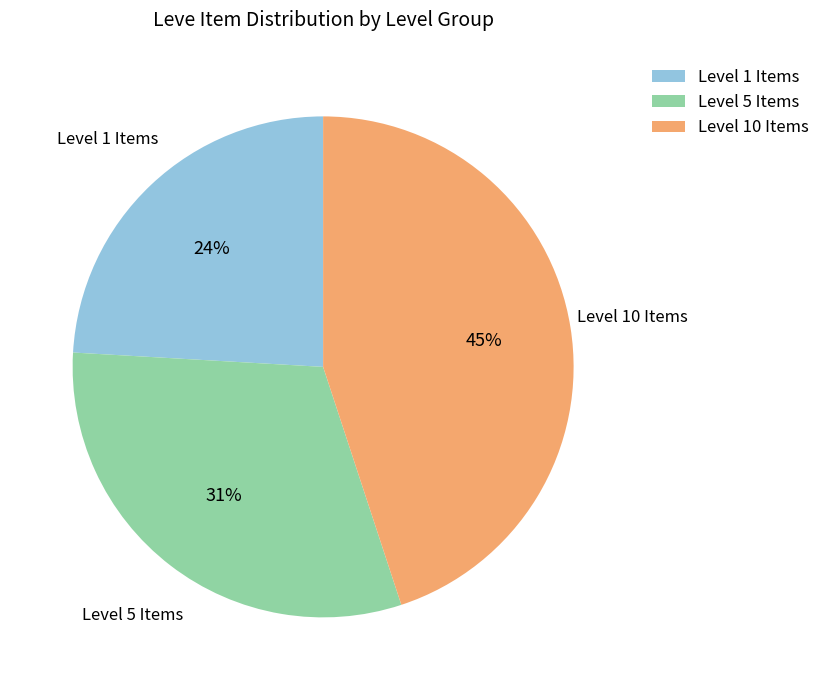

Combined, do Level 10 Items and Level 5 Items account for over 50%?

Yes